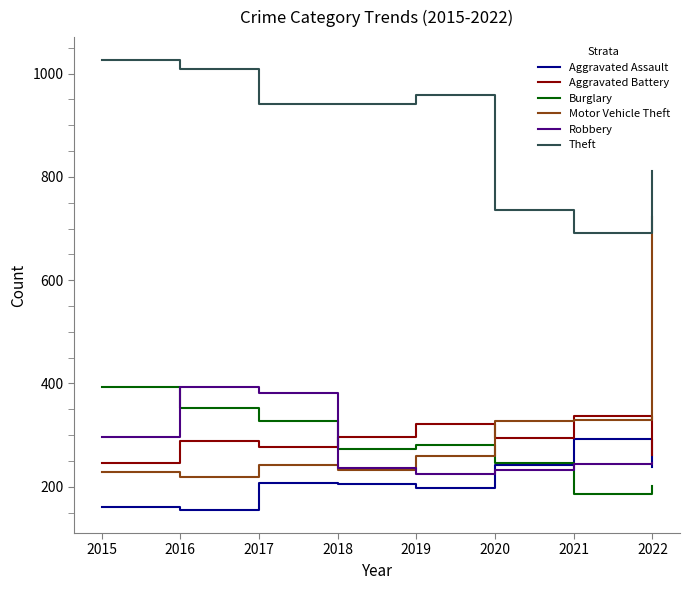

Which series has the widest spread of values?

Motor Vehicle Theft